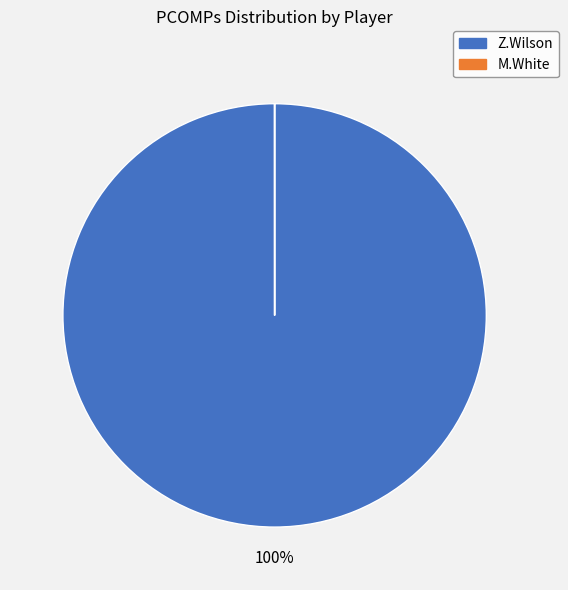

The Z.Wilson slice represents 94% of the pie. True or false?

False